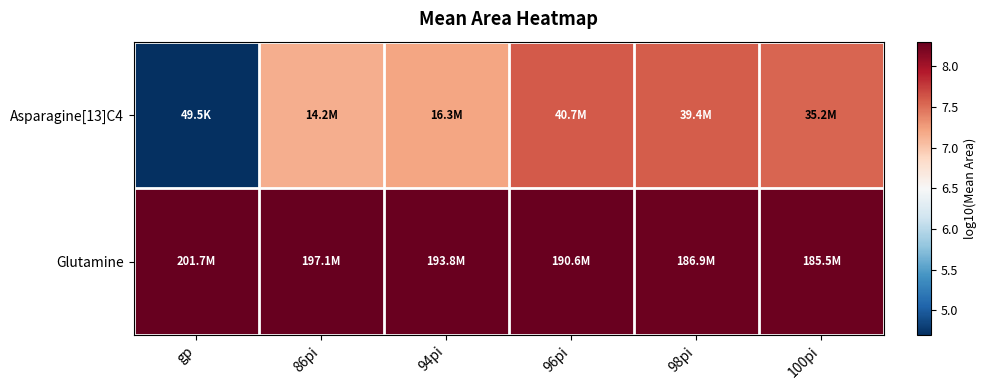

Between 94pi and 86pi, which is larger?

94pi